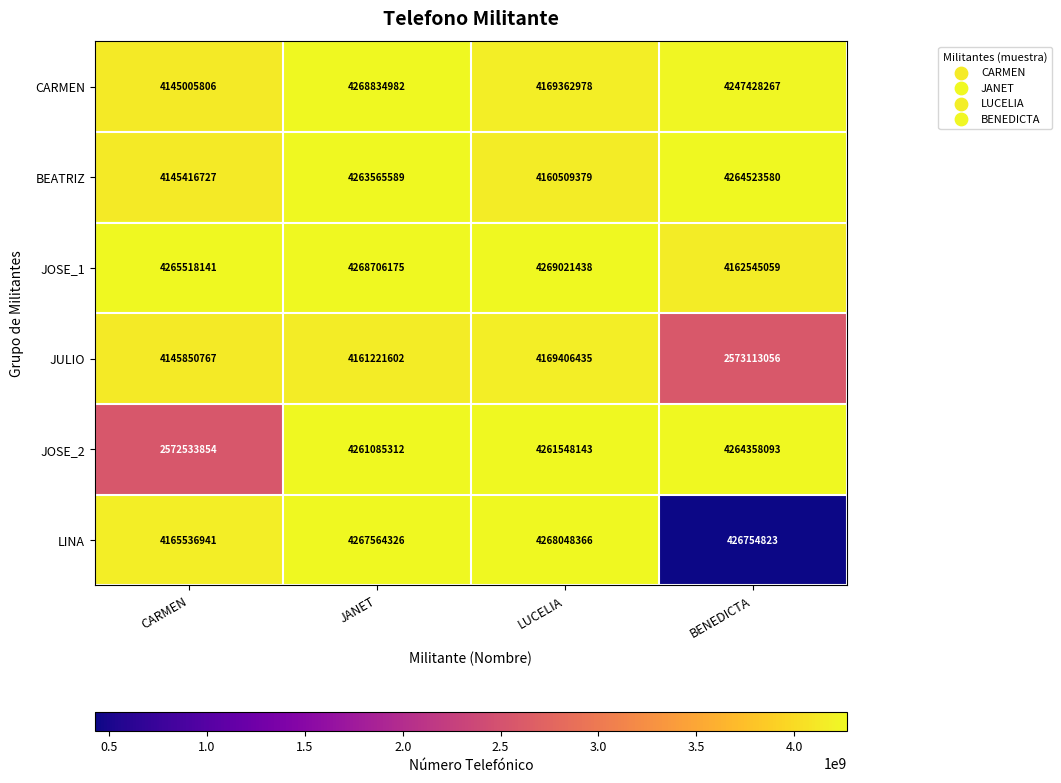

Reading left to right, what are all the values shown in this chart?

CARMEN: 4145005806	4268834982	4169362978	4247428267
BEATRIZ: 4145416727	4263565589	4160509379	4264523580
JOSE_1: 4265518141	4268706175	4269021438	4162545059
JULIO: 4145850767	4161221602	4169406435	2573113056
JOSE_2: 2572533854	4261085312	4261548143	4264358093
LINA: 4165536941	4267564326	4268048366	426754823